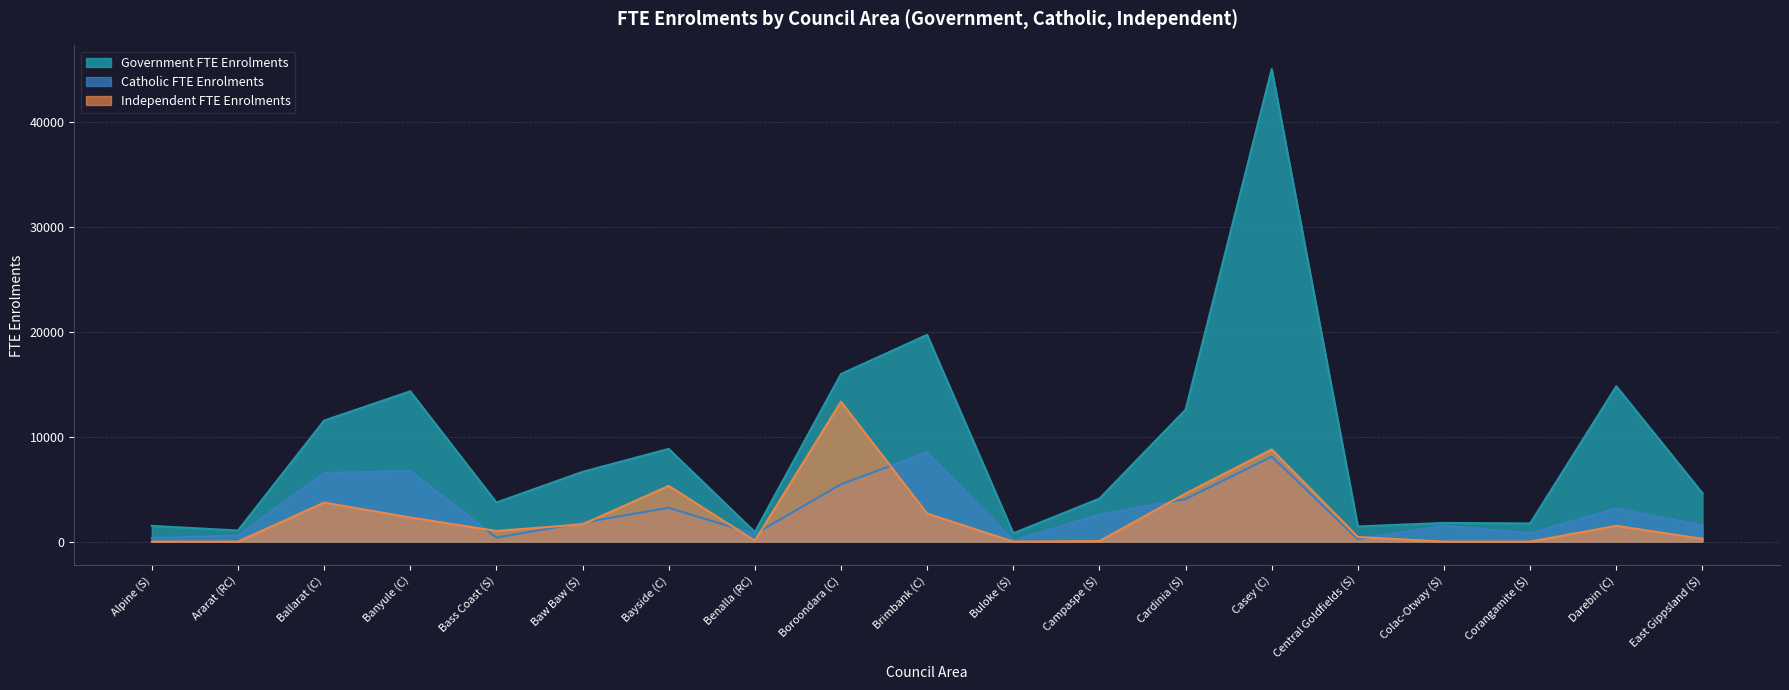

Rank the categories by Government FTE Enrolments value from highest to lowest.

Casey (C), Brimbank (C), Boroondara (C), Darebin (C), Banyule (C), Cardinia (S), Ballarat (C), Bayside (C), Baw Baw (S), East Gippsland (S), Campaspe (S), Bass Coast (S), Colac-Otway (S), Corangamite (S), Alpine (S), Central Goldfields (S), Ararat (RC), Benalla (RC), Buloke (S)